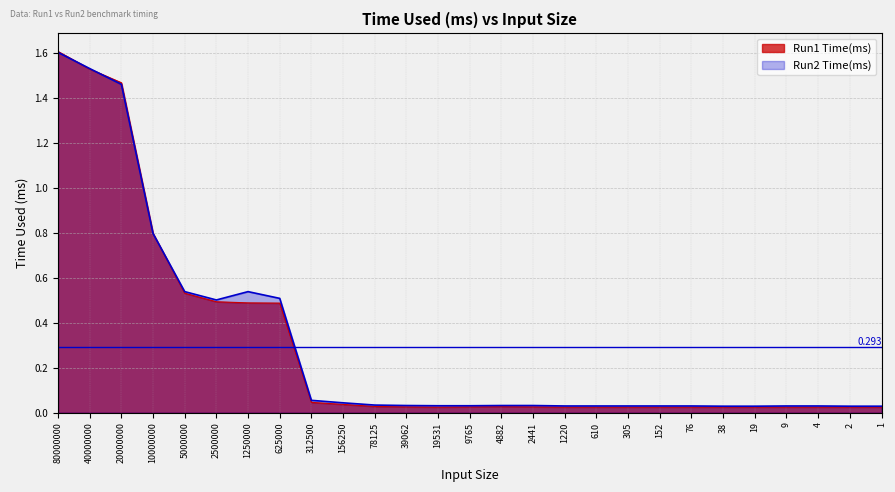

Reading left to right, transcribe all the data shown in this chart.

Run1 Time(ms): 1.6	1.5	1.5	0.8	0.5	0.5	0.5	0.5	0.0	0.0	0.0	0.0	0.0	0.0	0.0	0.0	0.0	0.0	0.0	0.0	0.0	0.0	0.0	0.0	0.0	0.0	0.0
Run2 Time(ms): 1.6	1.5	1.5	0.8	0.5	0.5	0.5	0.5	0.1	0.0	0.0	0.0	0.0	0.0	0.0	0.0	0.0	0.0	0.0	0.0	0.0	0.0	0.0	0.0	0.0	0.0	0.0